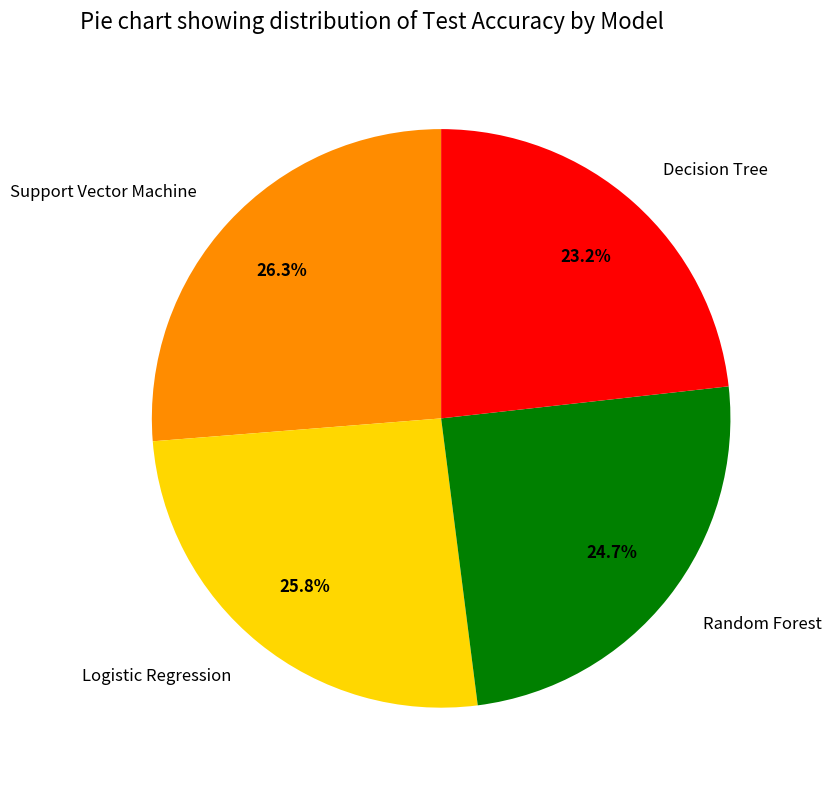

To the nearest percent, what percentage of the pie is Logistic Regression?

26%